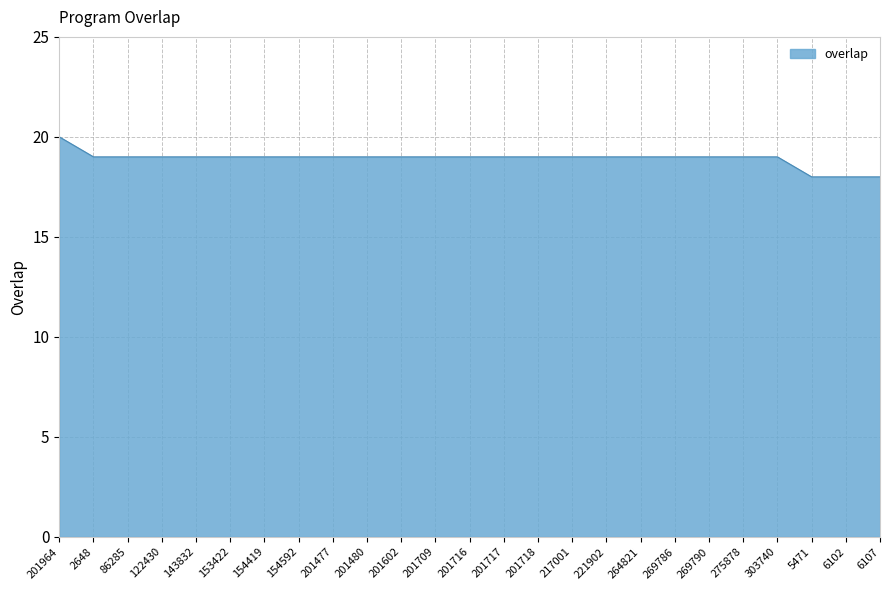

At which category does the chart reach its peak across all series?

201964